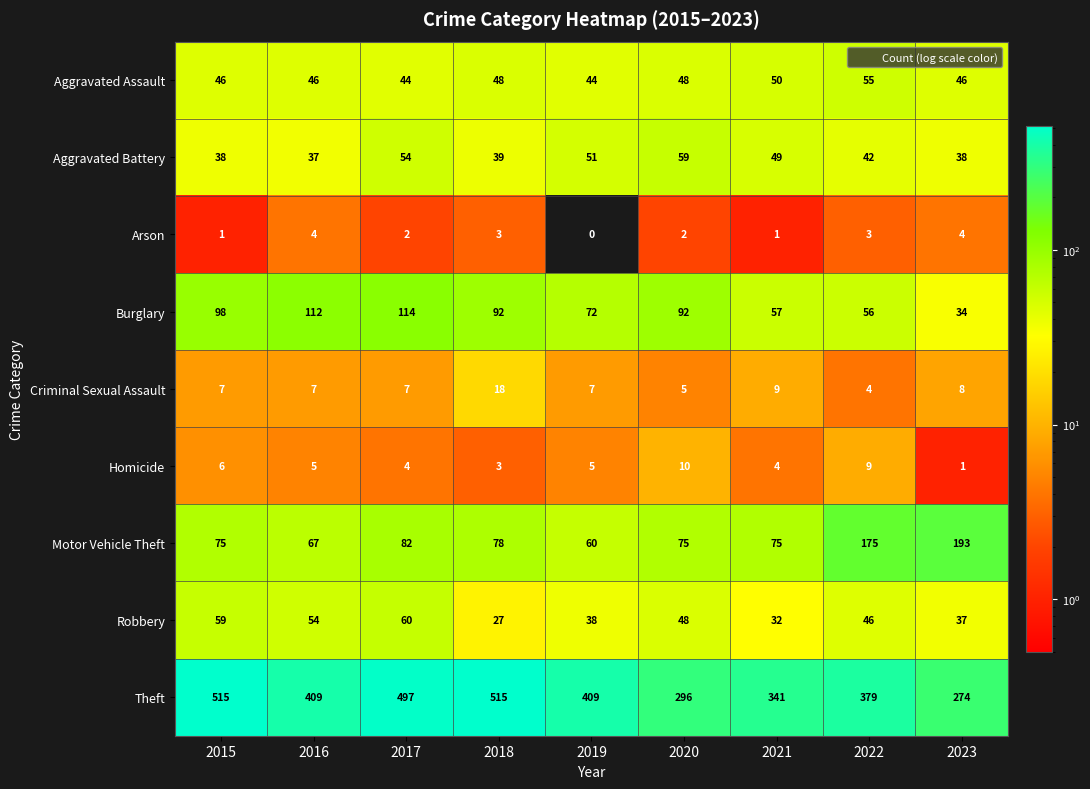

Rank the series by their maximum value, from highest to lowest.

Theft, Motor Vehicle Theft, Burglary, Robbery, Aggravated Battery, Aggravated Assault, Criminal Sexual Assault, Homicide, Arson